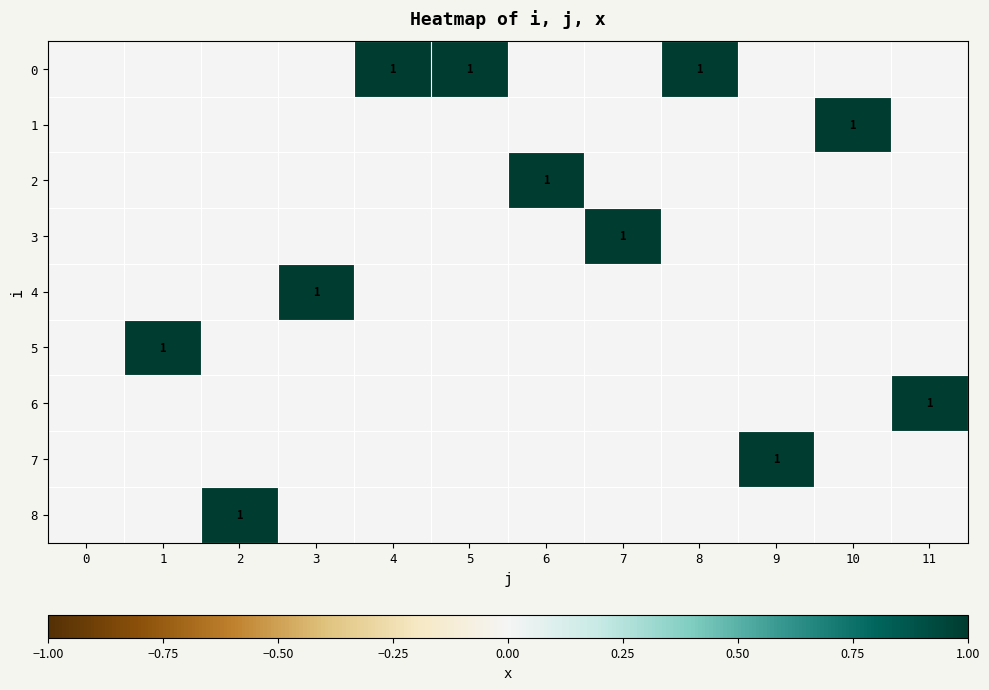

What is the spread (max minus min) of values at 11?

1